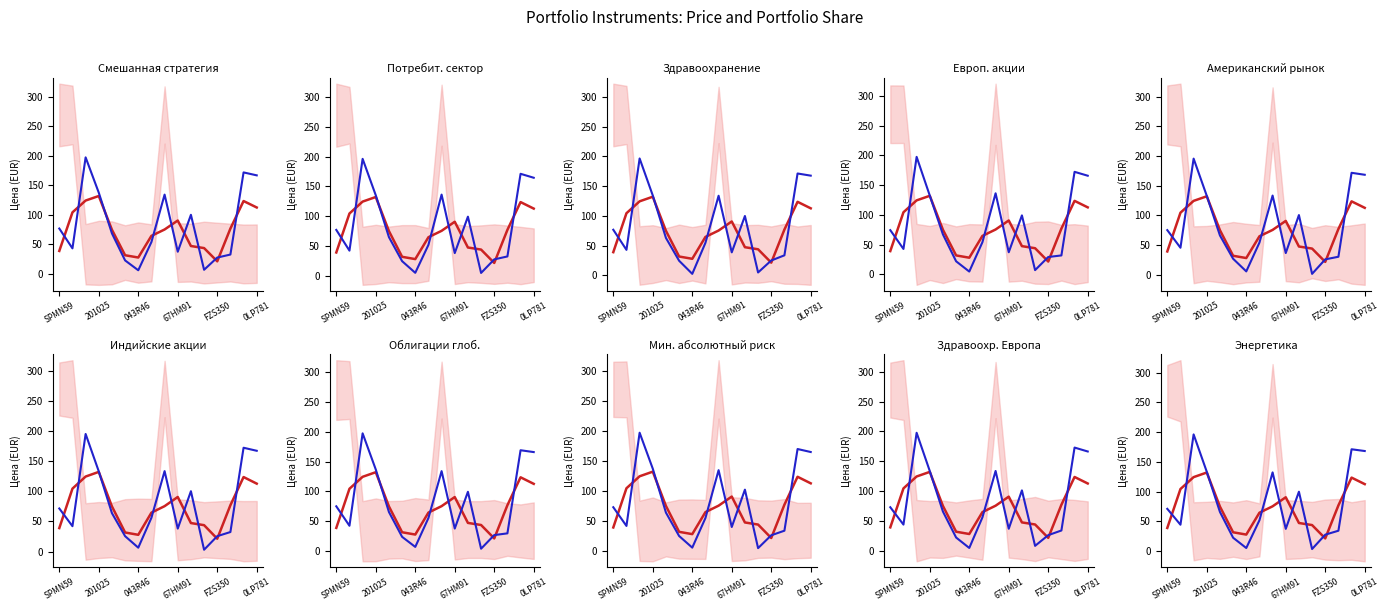

Reading left to right, transcribe all the data shown in this chart.

Среднее (цена): 39.1	104.4	124.4	132.1	74.9	31.8	27.9	64.6	75.4	90.6	47.4	43.9	21.5	77.0	123.6	112.7
Цена инструмента: 71.2	44.5	196.1	133.4	66.0	22.6	5.3	51.9	132.4	37.5	99.9	3.7	27.8	34.4	171.2	168.3